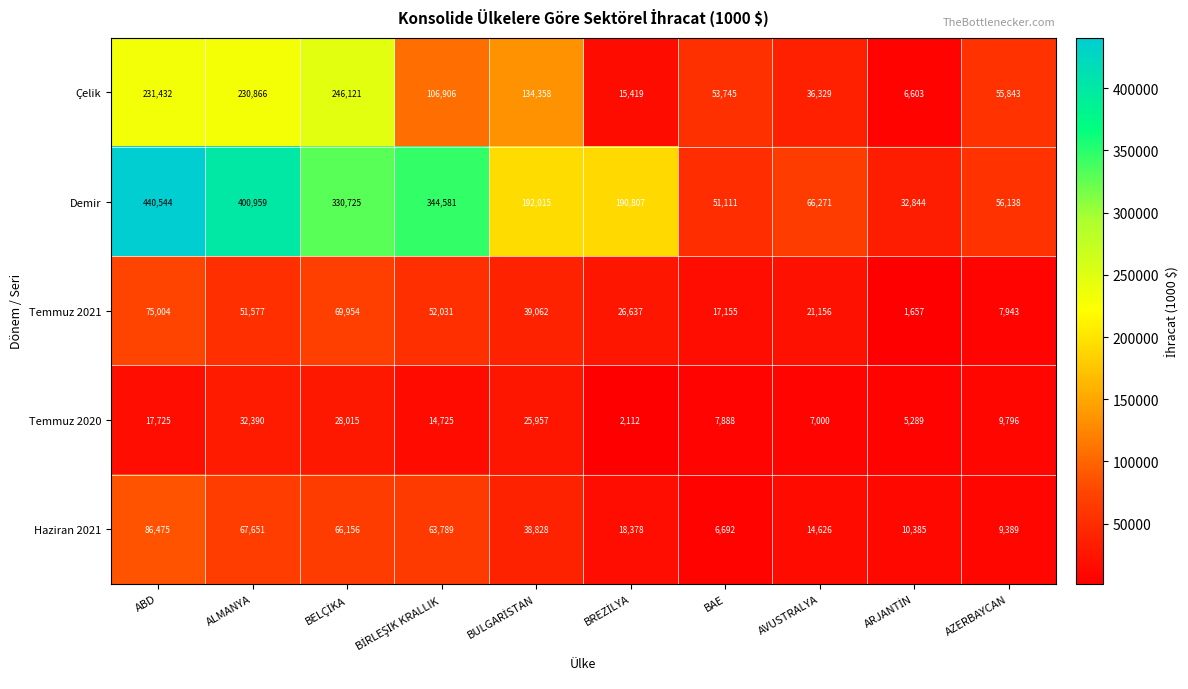

Which series has the widest spread of values?

Demir